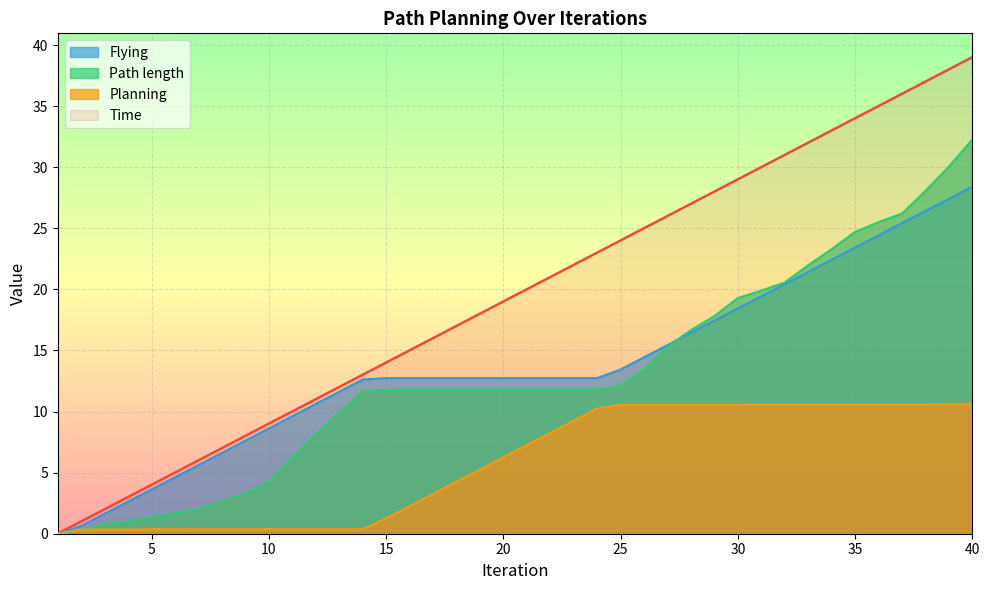

Rank the categories by Time value from highest to lowest.

40, 39, 38, 37, 36, 35, 34, 33, 32, 31, 30, 29, 28, 27, 26, 25, 24, 23, 22, 21, 20, 19, 18, 17, 16, 15, 14, 13, 12, 11, 10, 9, 8, 7, 6, 5, 4, 3, 2, 1